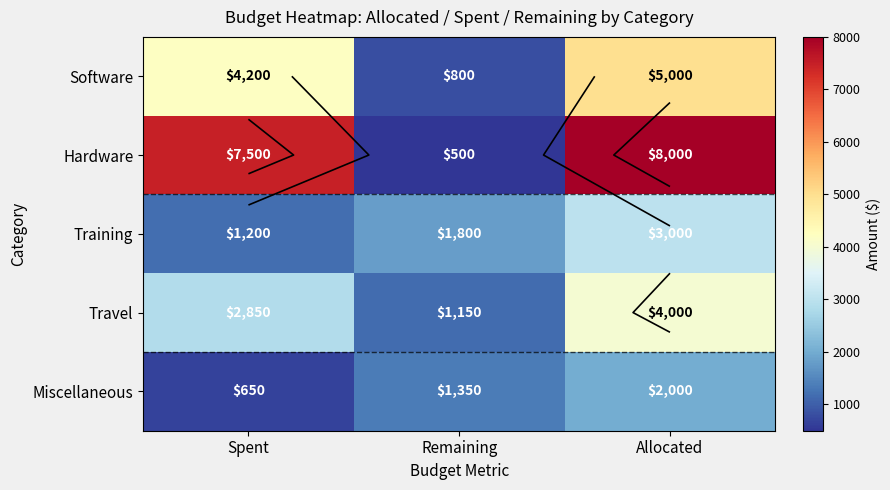

Count the Miscellaneous values in the range 650 to 2000.

3